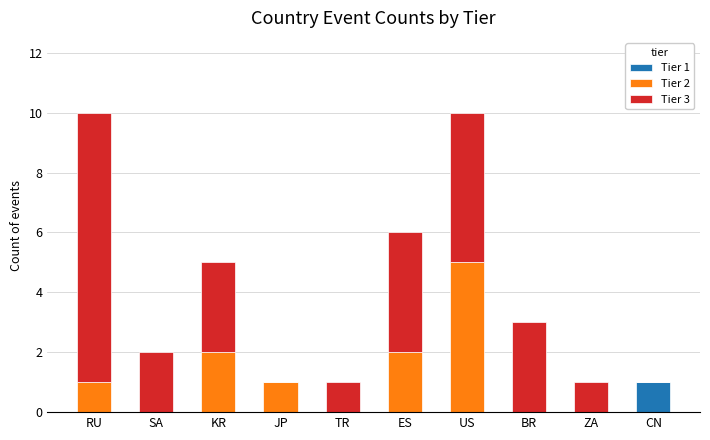

Reading right to left, transcribe the values for Tier 1.

CN=1	ZA=0	BR=0	US=0	ES=0	TR=0	JP=0	KR=0	SA=0	RU=0